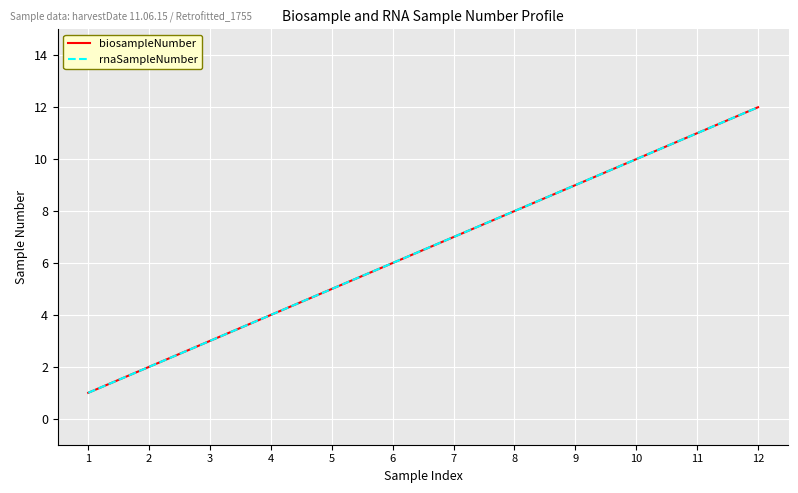

The biosampleNumber series shows 3 at 11. True or false?

False